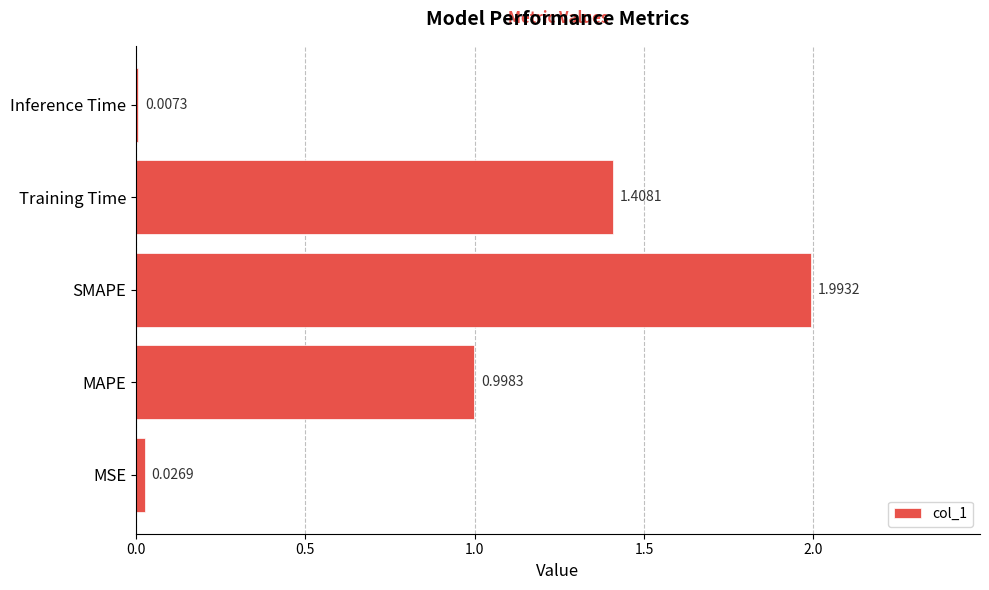

Which label corresponds to the largest value in the chart?

SMAPE